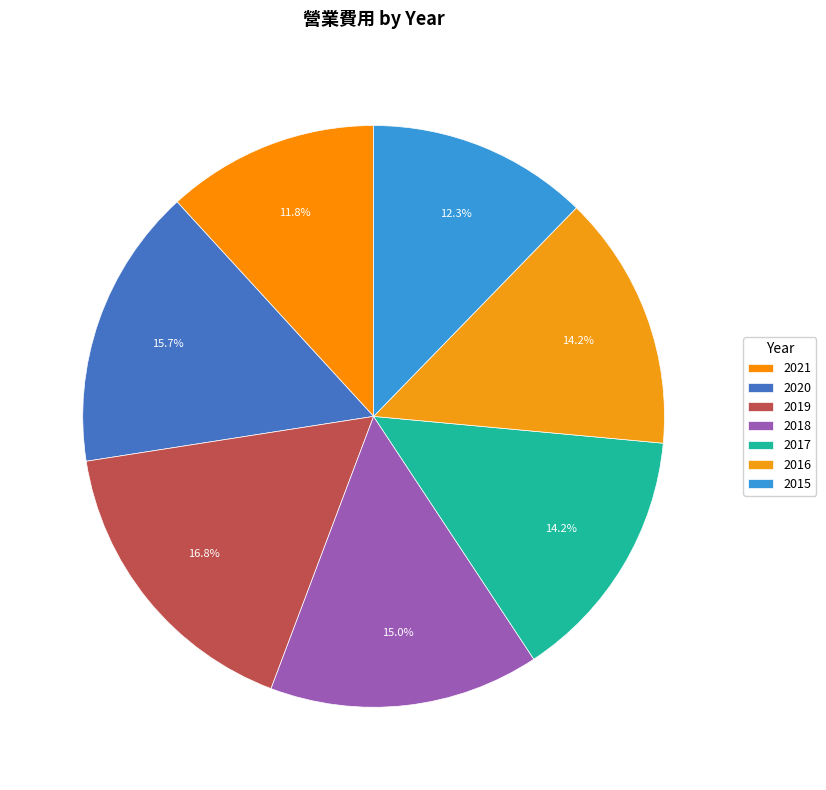

What percentage is the 2020 slice, to the nearest percent?

16%